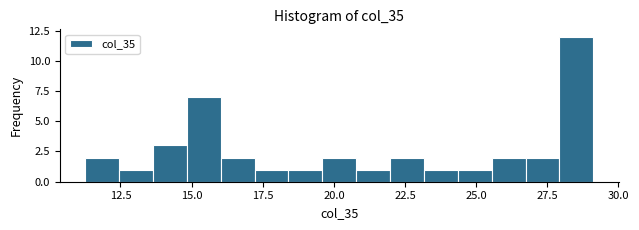

Read against the x-axis, roughly where is the centre of the tallest bar?

28.5